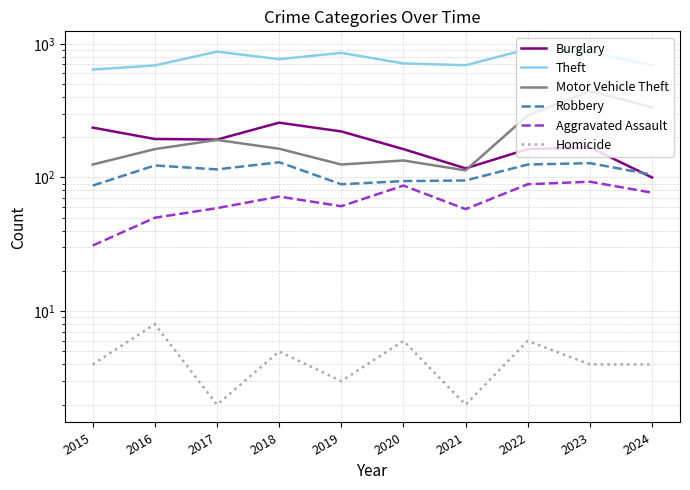

What is the value of the Aggravated Assault point at the 5th from the left?

61